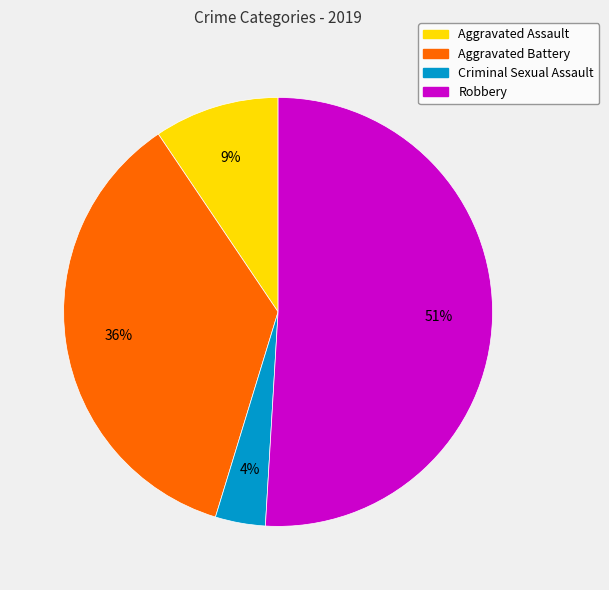

What is the ratio of the value at Criminal Sexual Assault to the value at Aggravated Assault?

0.4